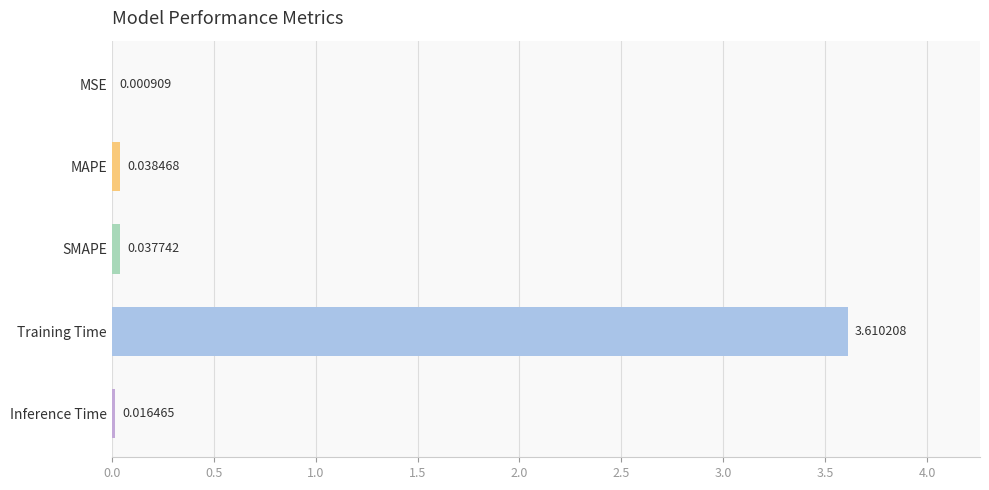

Between MSE and SMAPE, which is larger?

SMAPE